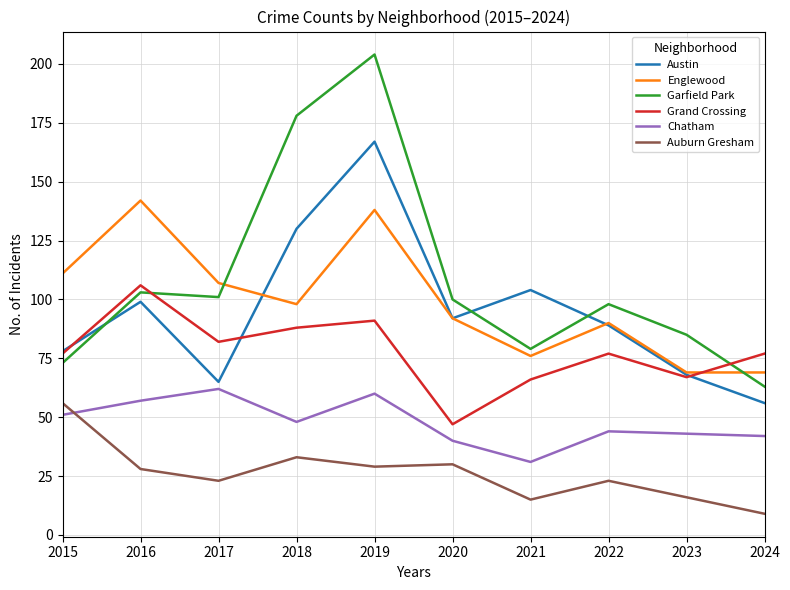

What is the sum of all Austin values?

948